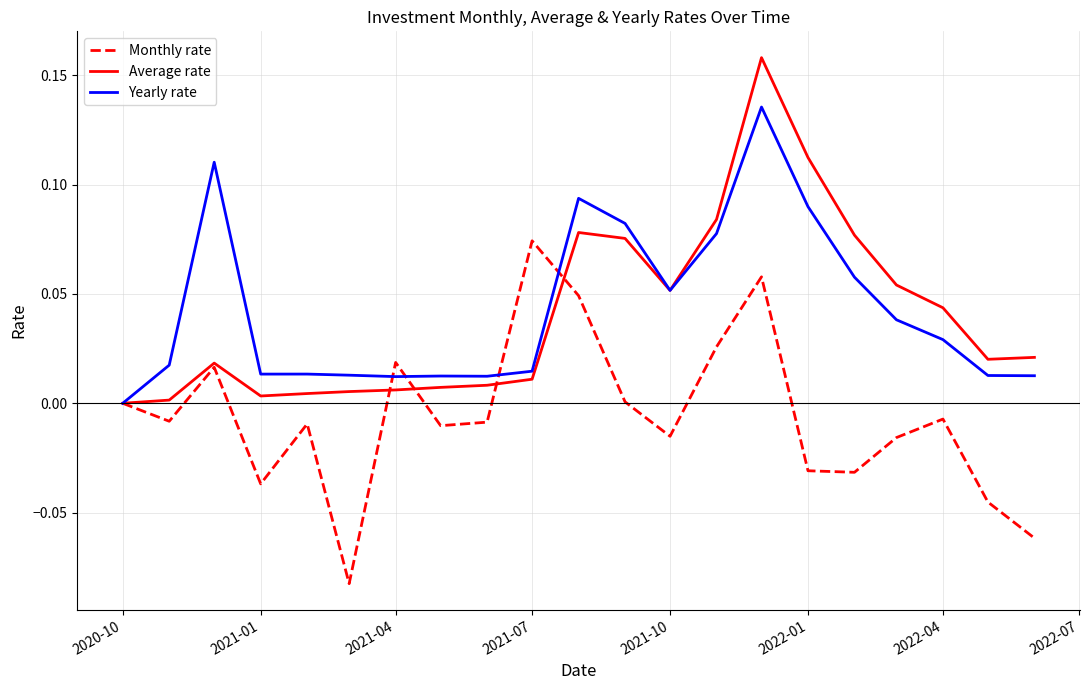

Rank the series by their maximum value, from lowest to highest.

Monthly rate, Yearly rate, Average rate